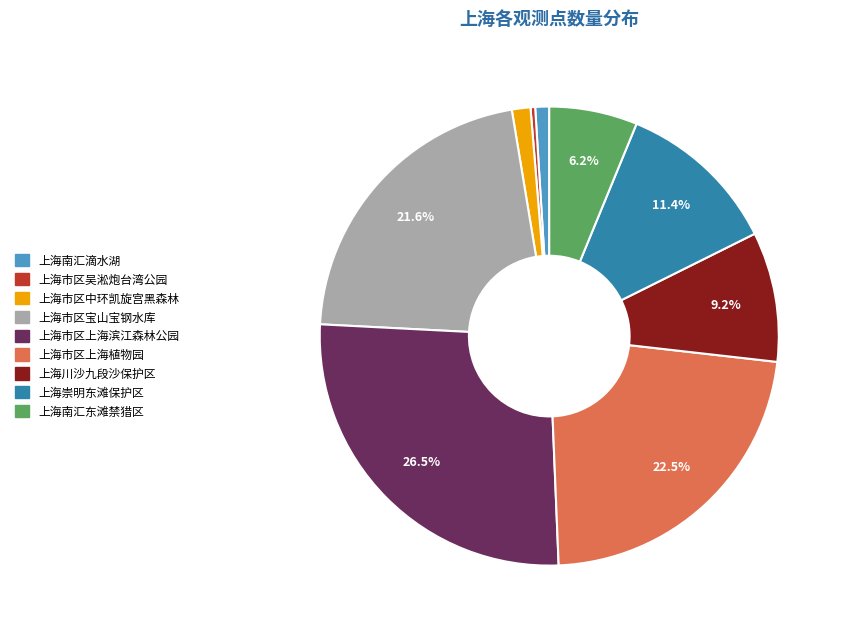

How many slices are in this pie chart?

9